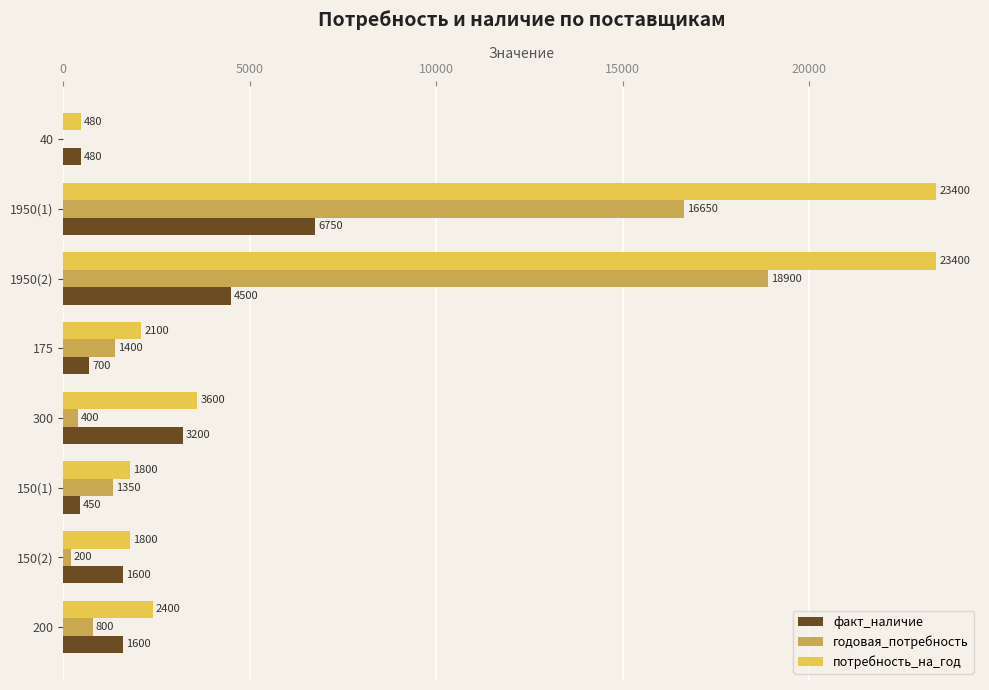

How many categories are shown in the chart?

8